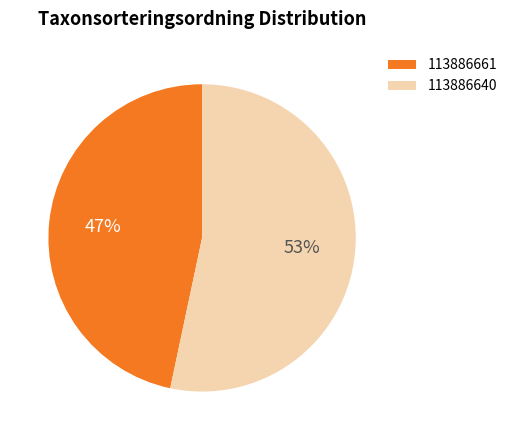

Is the sum of 113886640 and 113886661 greater than half?

Yes